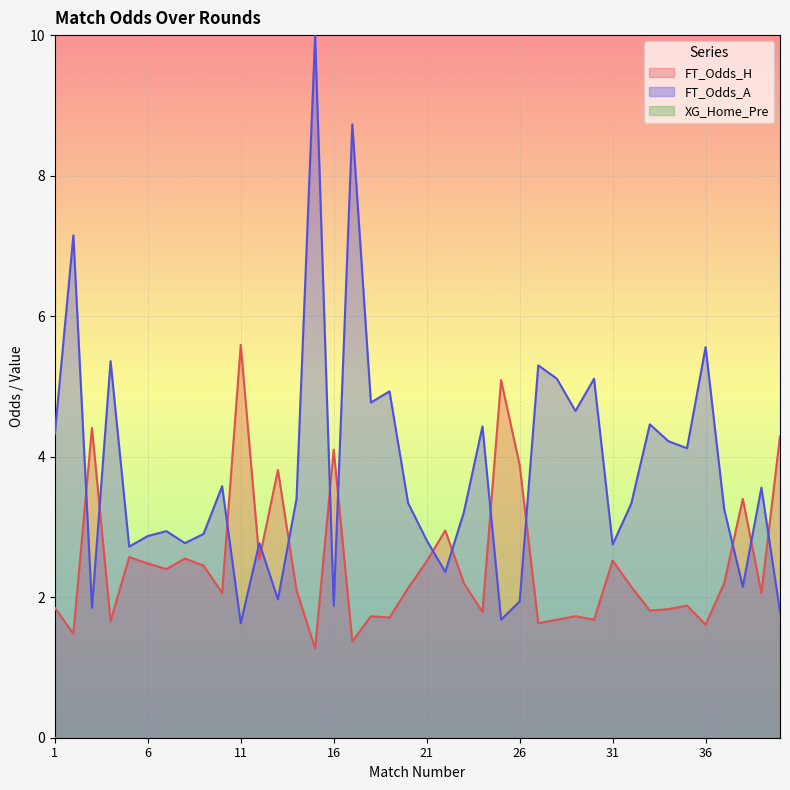

Where is the first local minimum for FT_Odds_H?

2